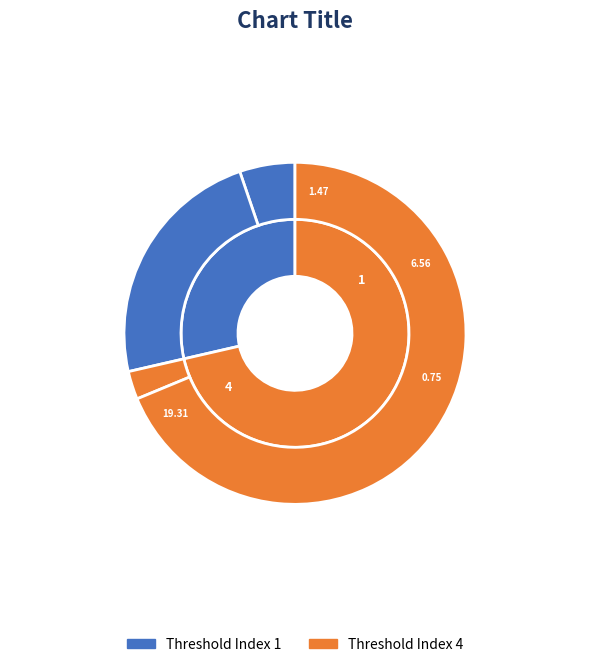

Does 1 account for over 50% of the chart?

No